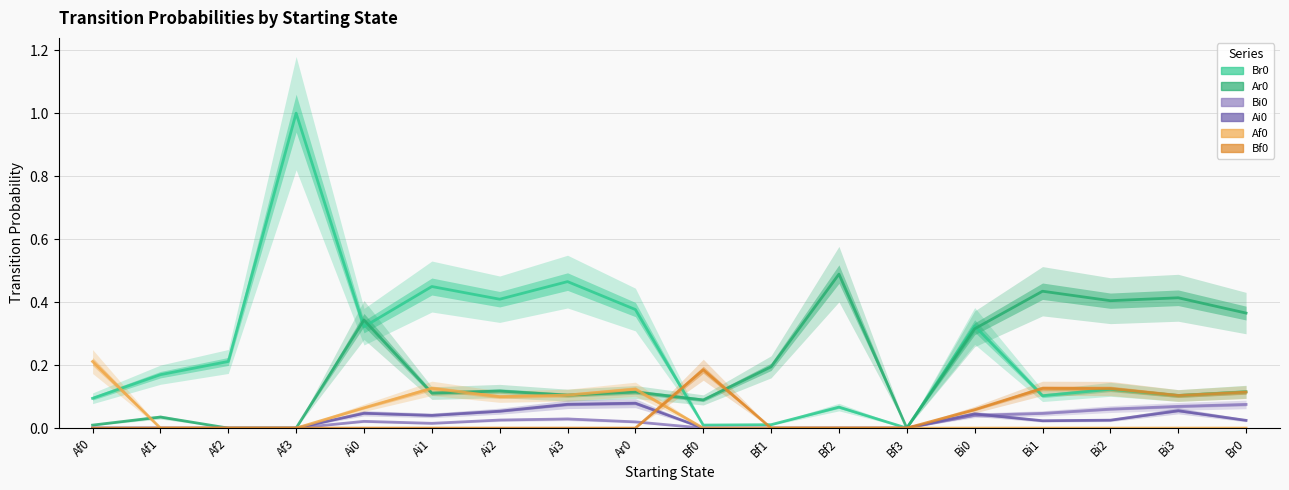

How many series are shown in this chart?

6